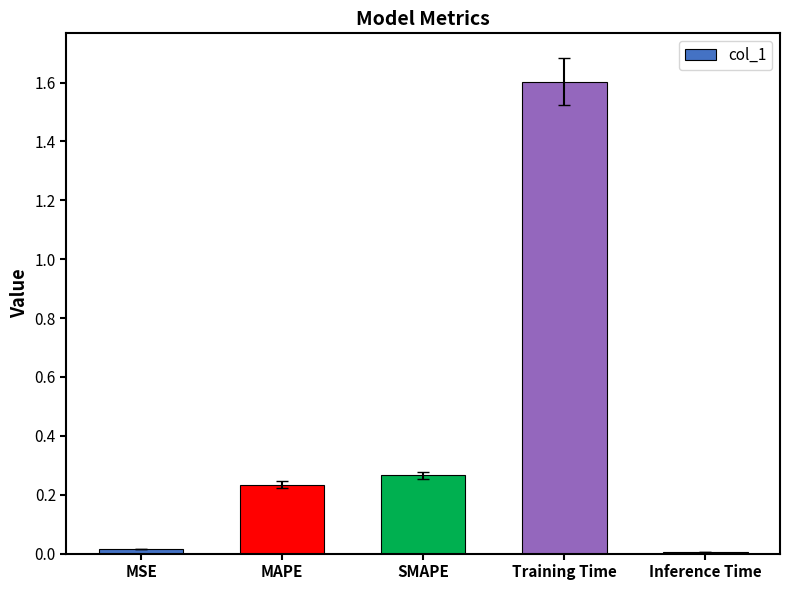

What is the maximum value shown in the chart?

1.6